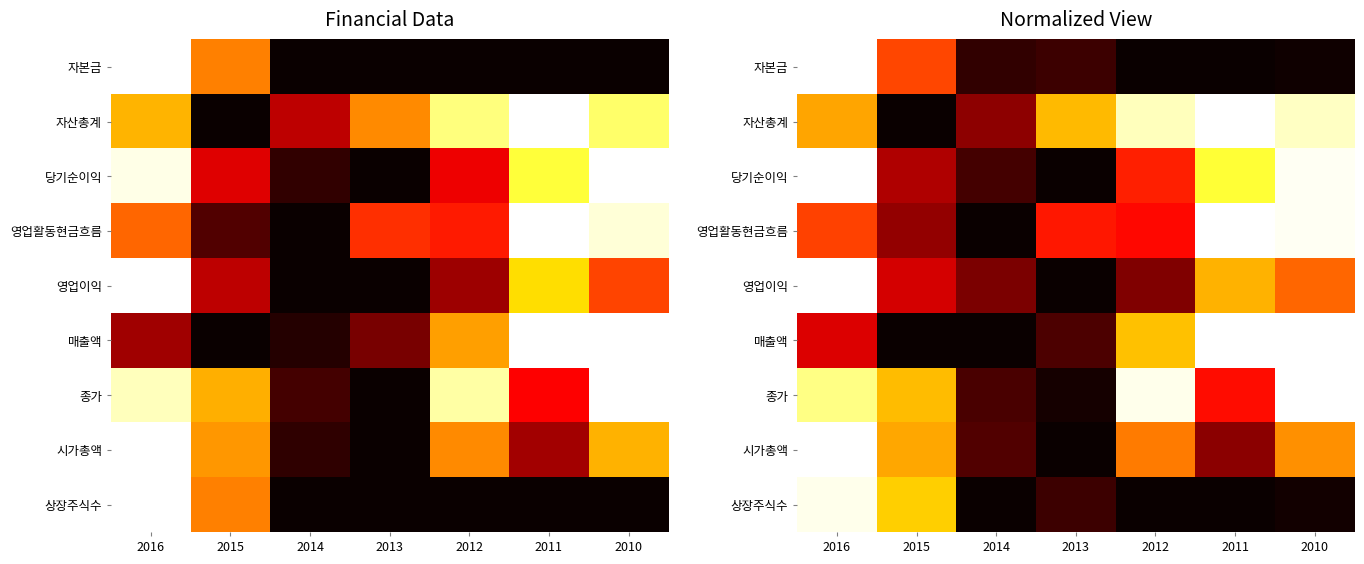

Rank the categories by 상장주식수 value from lowest to highest.

2014, 2012, 2011, 2010, 2013, 2015, 2016